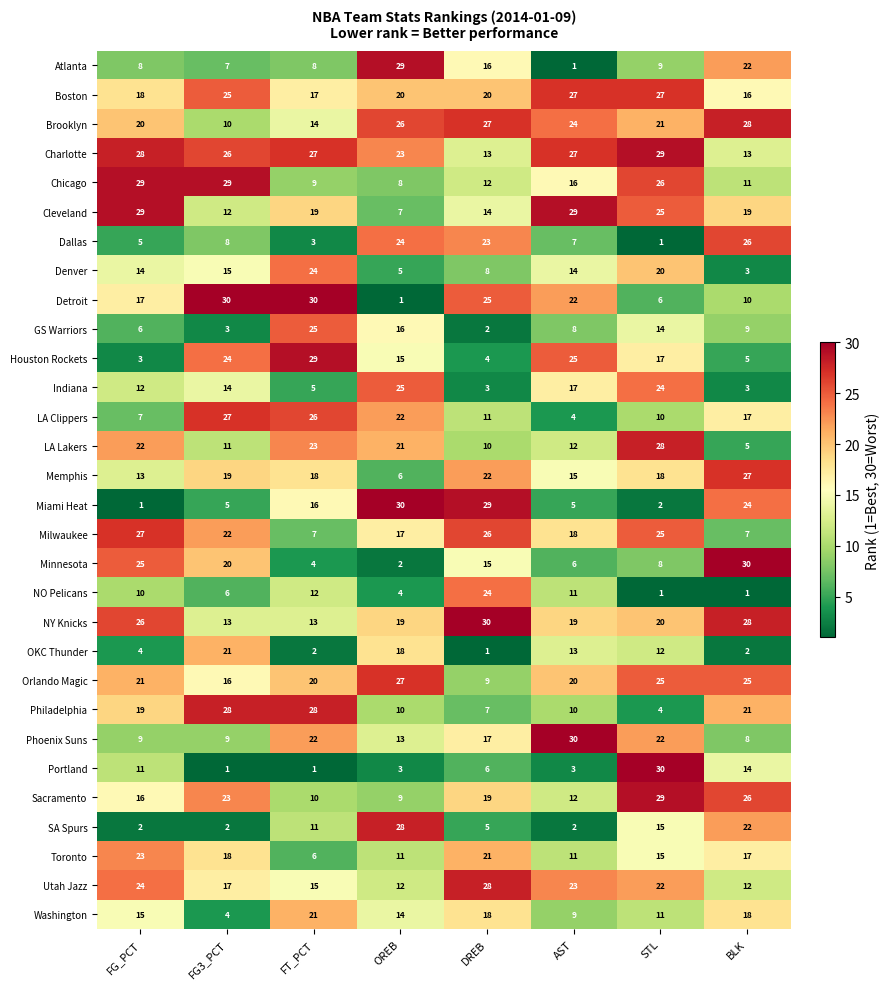

True or false: NY Knicks has a value of 28 at BLK.

True